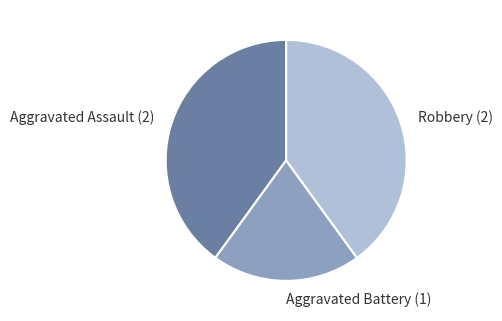

Is there a majority slice in this chart?

No